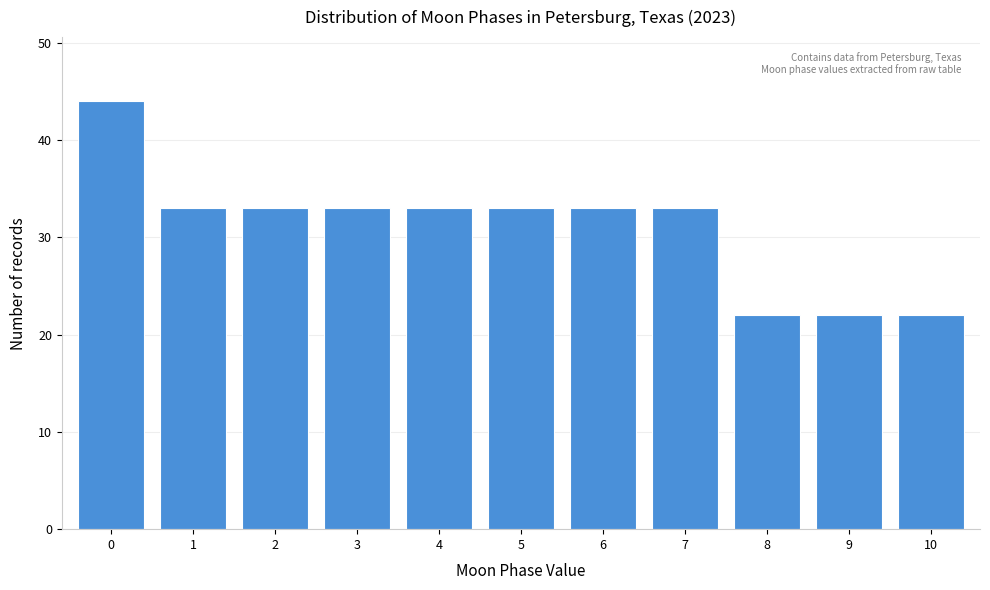

Reading left to right, what are all the values shown in this chart?

0=44	1=33	2=33	3=33	4=33	5=33	6=33	7=33	8=22	9=22	10=22